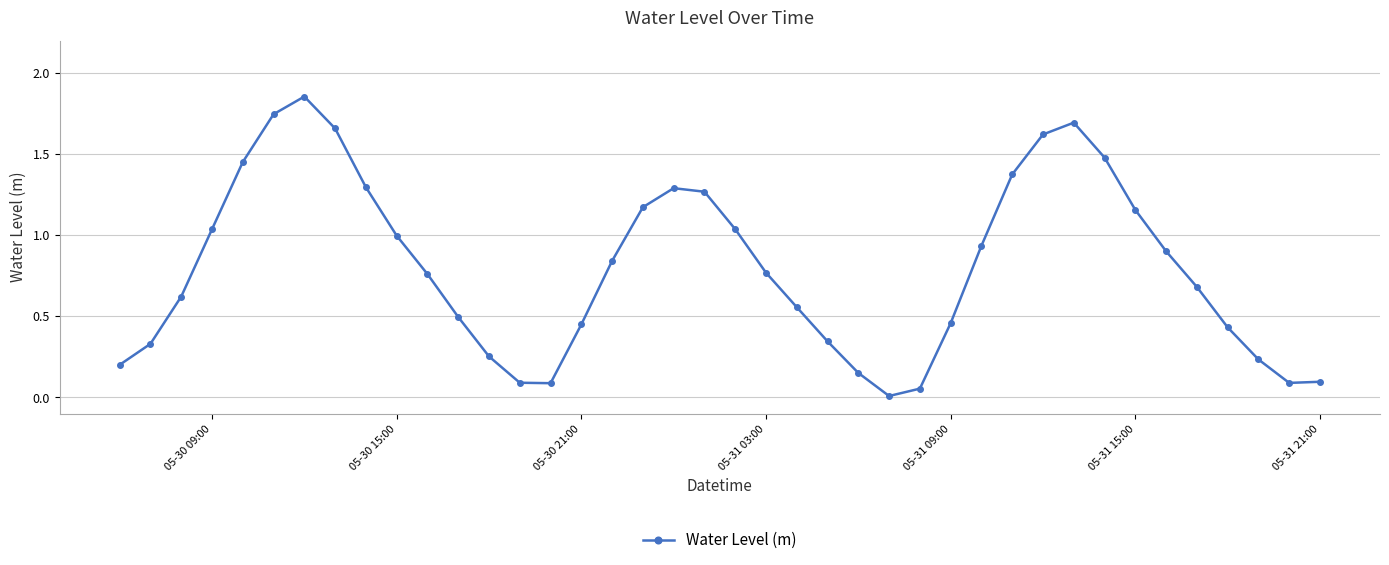

What is the sum of all values?

32.0